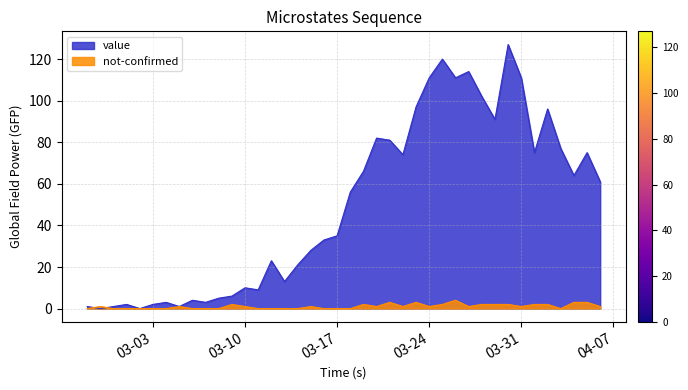

True or false: value and not-confirmed cross at least once.

True